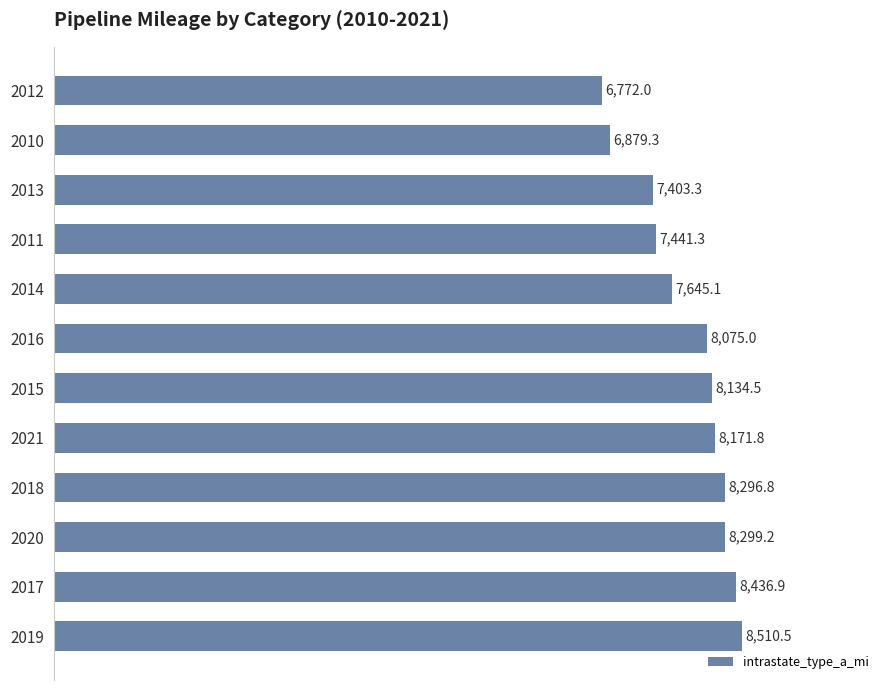

Reading bottom to top, extract all data points from this chart.

8510.5	8436.9	8299.2	8296.8	8171.8	8134.5	8075.0	7645.1	7441.3	7403.3	6879.3	6772.0